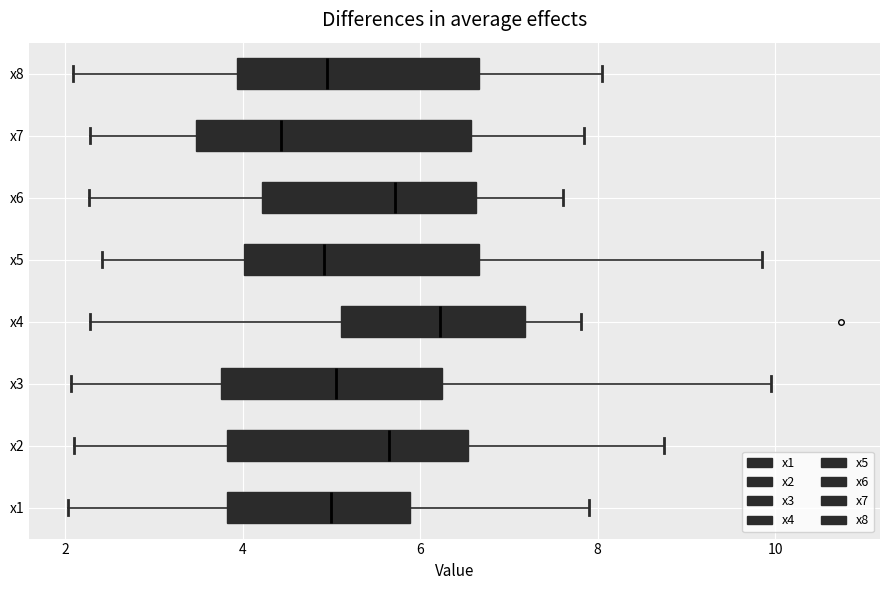

Which box is the widest, from its left edge to its right edge?

x7